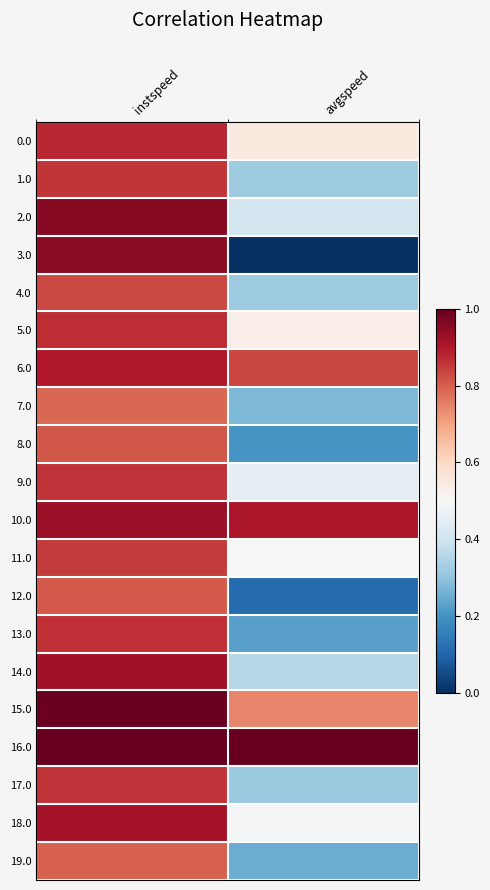

List the series in order of their peak value, lowest first.

7.0, 19.0, 12.0, 8.0, 4.0, 11.0, 1.0, 9.0, 17.0, 13.0, 5.0, 0.0, 6.0, 18.0, 14.0, 10.0, 3.0, 2.0, 15.0, 16.0